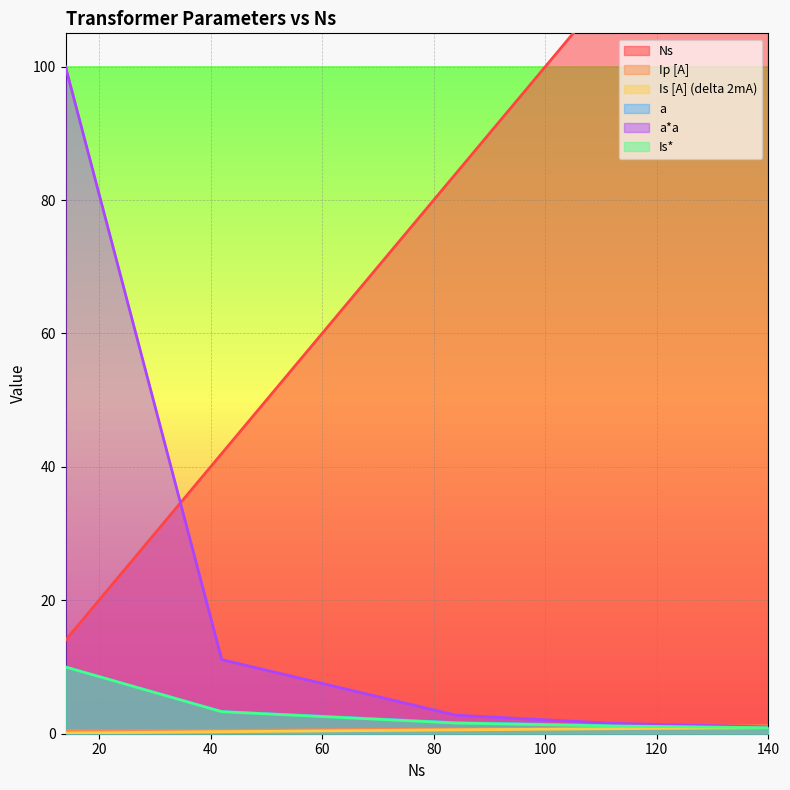

Rank the series at 140 from highest to lowest value.

Ns, Ip [A], a, a*a, Is [A] (delta 2mA), Is*